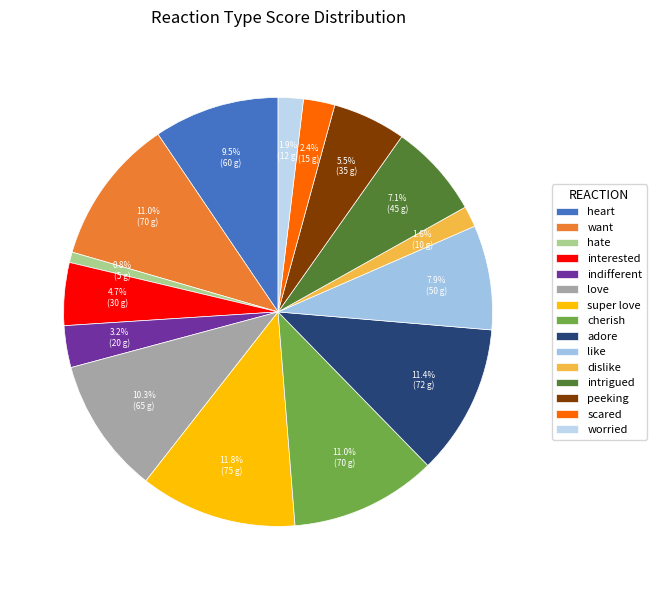

Is there any slice that represents more than half of the pie?

No